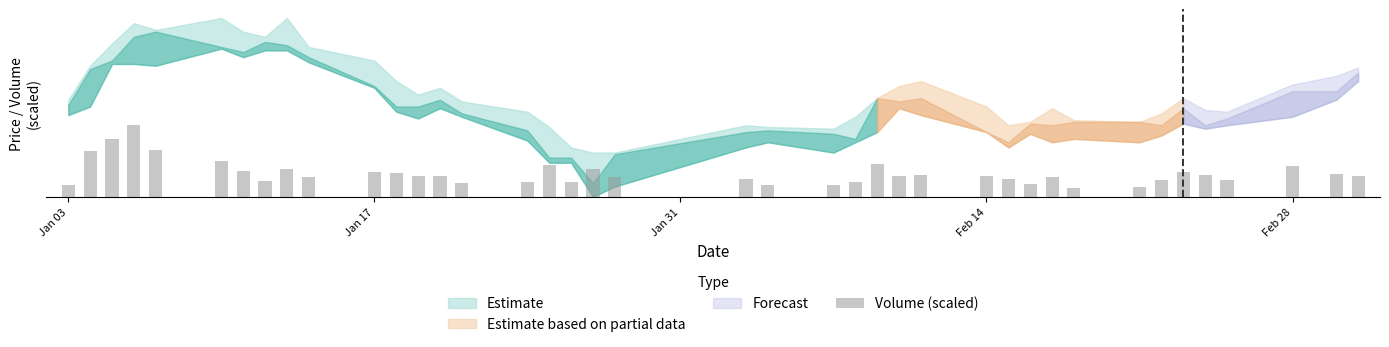

The chart shows a value of 236.0 at 19. True or false?

False